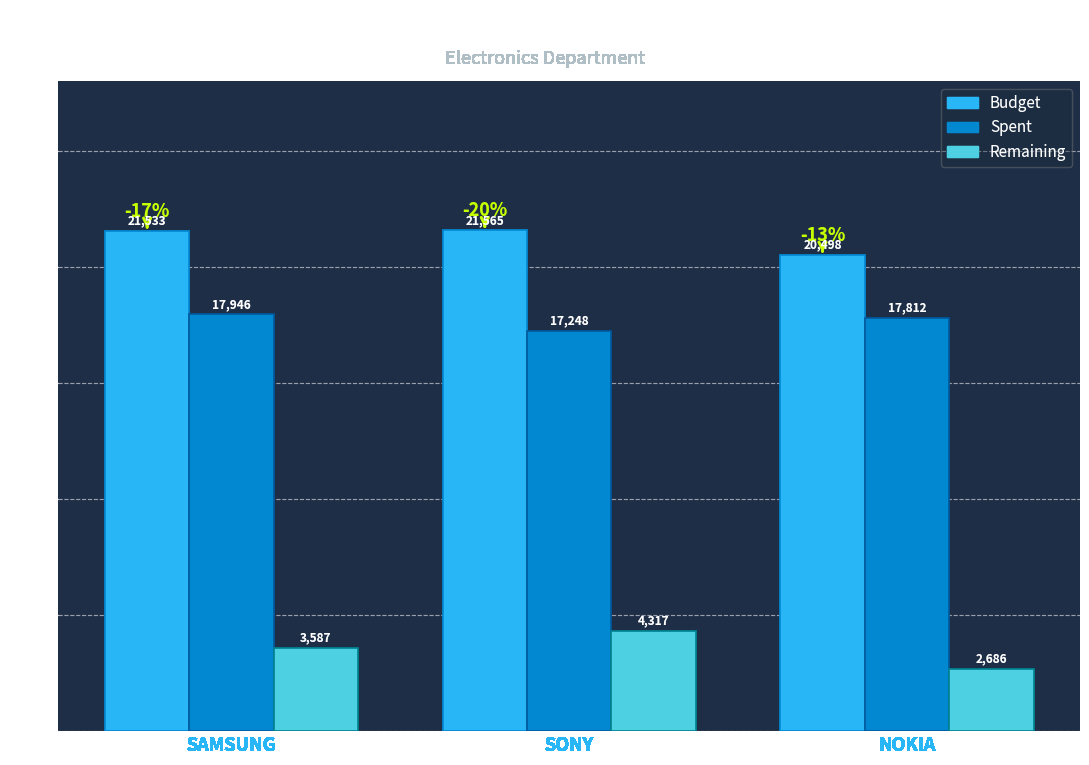

The Remaining series shows 2686 at NOKIA. True or false?

True